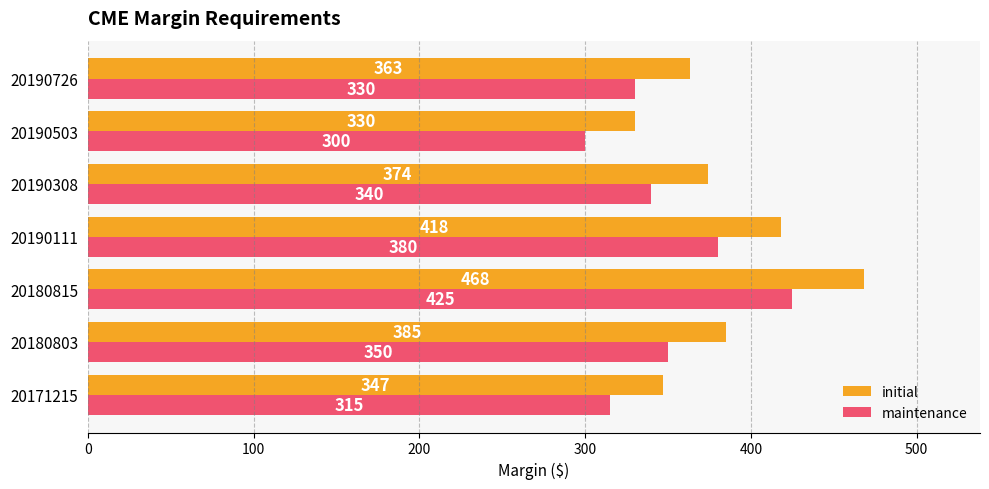

How many series are shown in this chart?

2